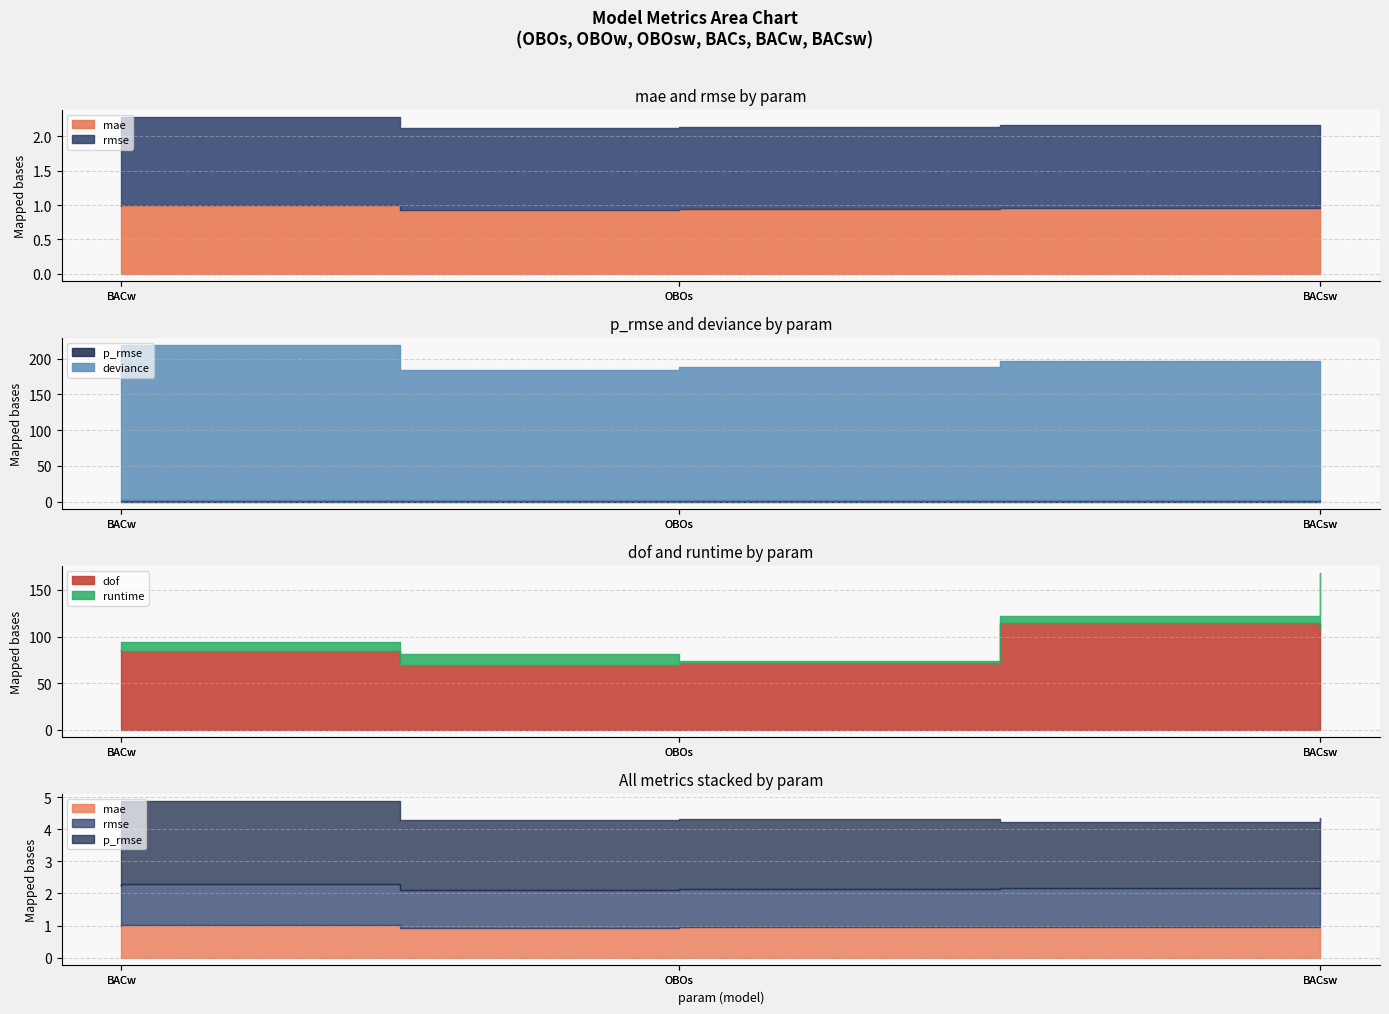

What is the average value of the dof series?

89.0